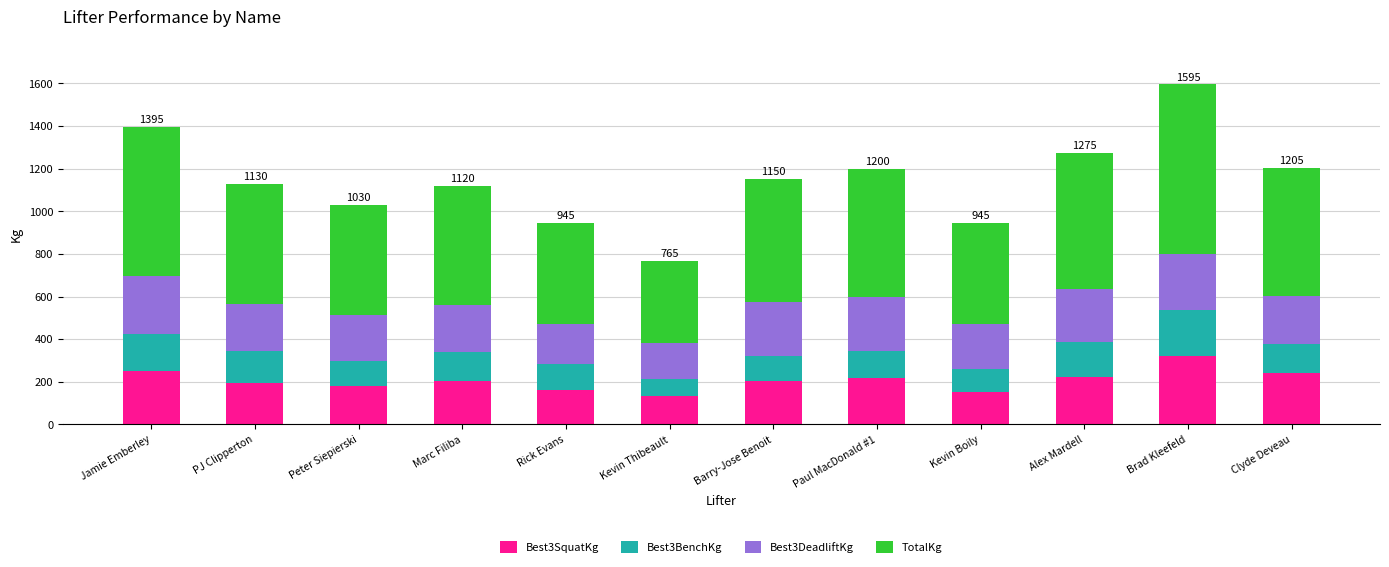

The value of Best3SquatKg at Marc Filiba is 351.9. True or false?

False